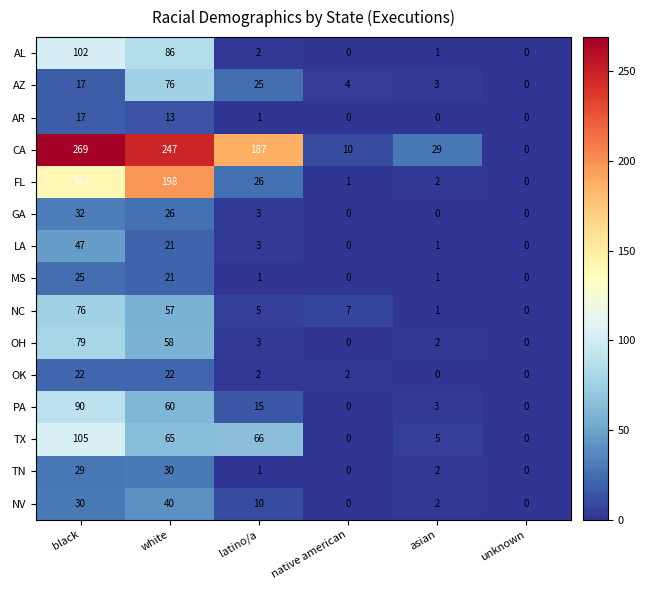

At which category is the sum across all series the highest?

black